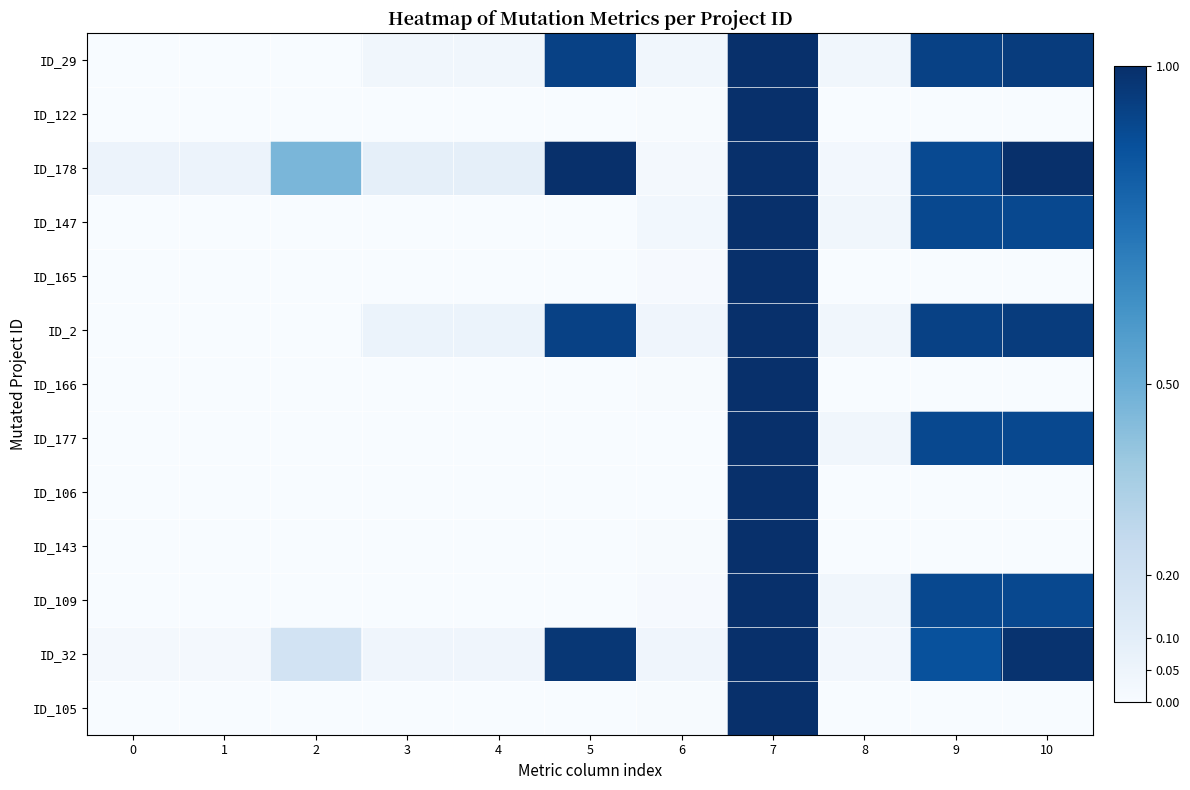

Reading right to left, extract all data points from this chart.

ID_29: 10=1.0	9=0.9	8=0.0	7=1.0	6=0.0	5=0.9	4=0.0	3=0.0	2=0.0	1=0.0	0=0.0
ID_122: 10=0.0	9=0.0	8=0.0	7=1.0	6=0.0	5=0.0	4=0.0	3=0.0	2=0.0	1=0.0	0=0.0
ID_178: 10=1.0	9=0.9	8=0.0	7=1.0	6=0.0	5=1.0	4=0.1	3=0.1	2=0.5	1=0.1	0=0.1
ID_147: 10=0.9	9=0.9	8=0.0	7=1.0	6=0.0	5=0.0	4=0.0	3=0.0	2=0.0	1=0.0	0=0.0
ID_165: 10=0.0	9=0.0	8=0.0	7=1.0	6=0.0	5=0.0	4=0.0	3=0.0	2=0.0	1=0.0	0=0.0
ID_2: 10=1.0	9=0.9	8=0.0	7=1.0	6=0.0	5=0.9	4=0.1	3=0.1	2=0.0	1=0.0	0=0.0
ID_166: 10=0.0	9=0.0	8=0.0	7=1.0	6=0.0	5=0.0	4=0.0	3=0.0	2=0.0	1=0.0	0=0.0
ID_177: 10=0.9	9=0.9	8=0.0	7=1.0	6=0.0	5=0.0	4=0.0	3=0.0	2=0.0	1=0.0	0=0.0
ID_106: 10=0.0	9=0.0	8=0.0	7=1.0	6=0.0	5=0.0	4=0.0	3=0.0	2=0.0	1=0.0	0=0.0
ID_143: 10=0.0	9=0.0	8=0.0	7=1.0	6=0.0	5=0.0	4=0.0	3=0.0	2=0.0	1=0.0	0=0.0
ID_109: 10=0.9	9=0.9	8=0.0	7=1.0	6=0.0	5=0.0	4=0.0	3=0.0	2=0.0	1=0.0	0=0.0
ID_32: 10=1.0	9=0.9	8=0.0	7=1.0	6=0.0	5=1.0	4=0.0	3=0.0	2=0.2	1=0.0	0=0.0
ID_105: 10=0.0	9=0.0	8=0.0	7=1.0	6=0.0	5=0.0	4=0.0	3=0.0	2=0.0	1=0.0	0=0.0